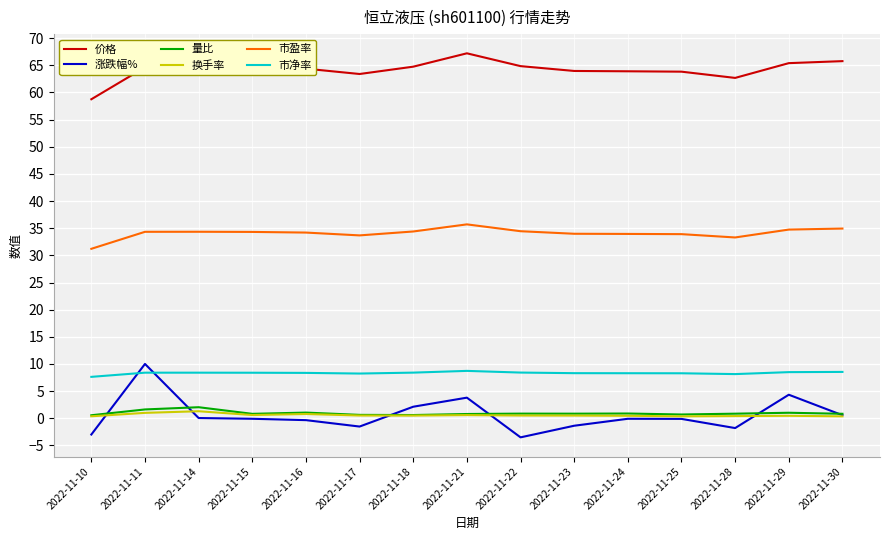

Where does the 市净率 series first go above 8?

2022-11-11